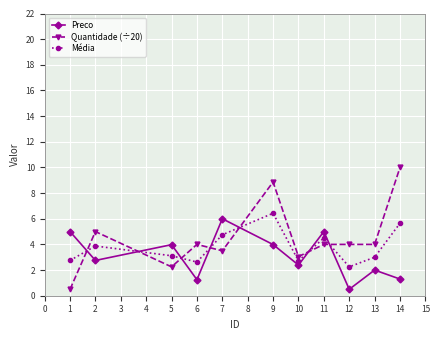

Which series changed the most between 13 and 14?

Quantidade (÷20)